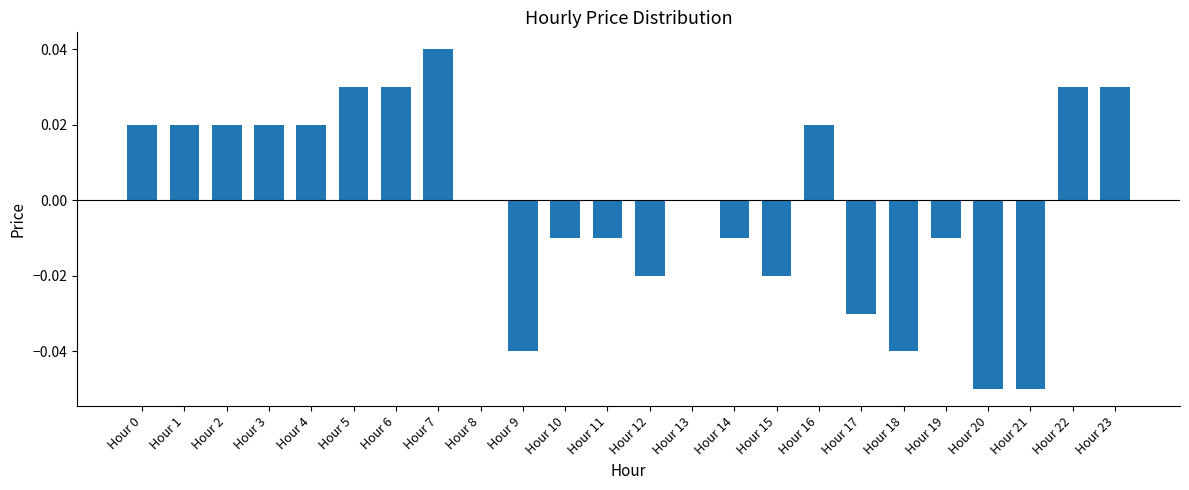

Are the bars horizontal?

No